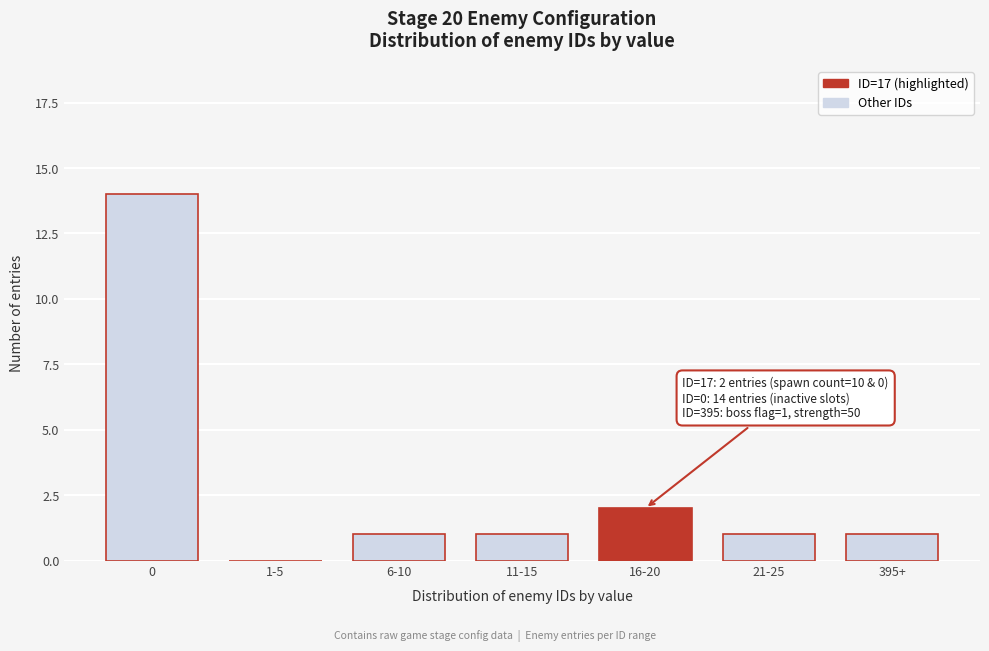

Reading left to right, transcribe all the data shown in this chart.

0=14	1-5=0	6-10=1	11-15=1	16-20=2	21-25=1	395+=1